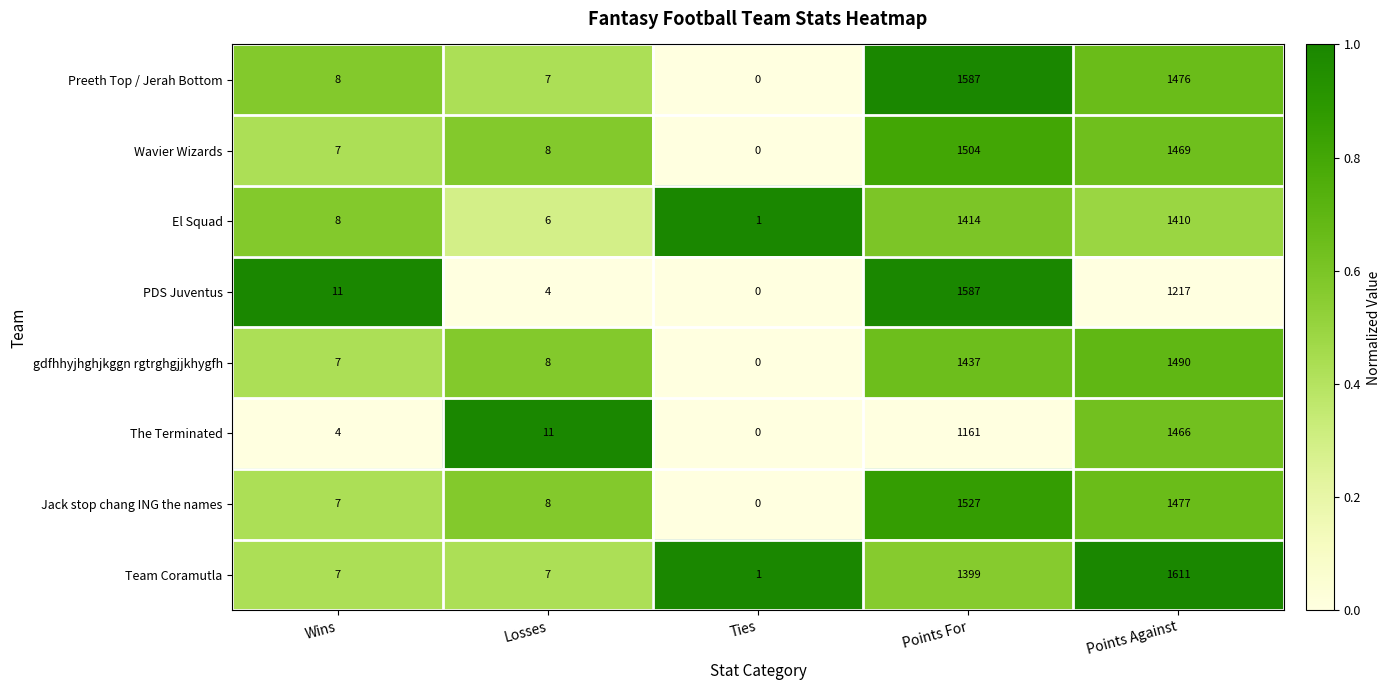

Which category has the highest value in the PDS Juventus series?

Points For